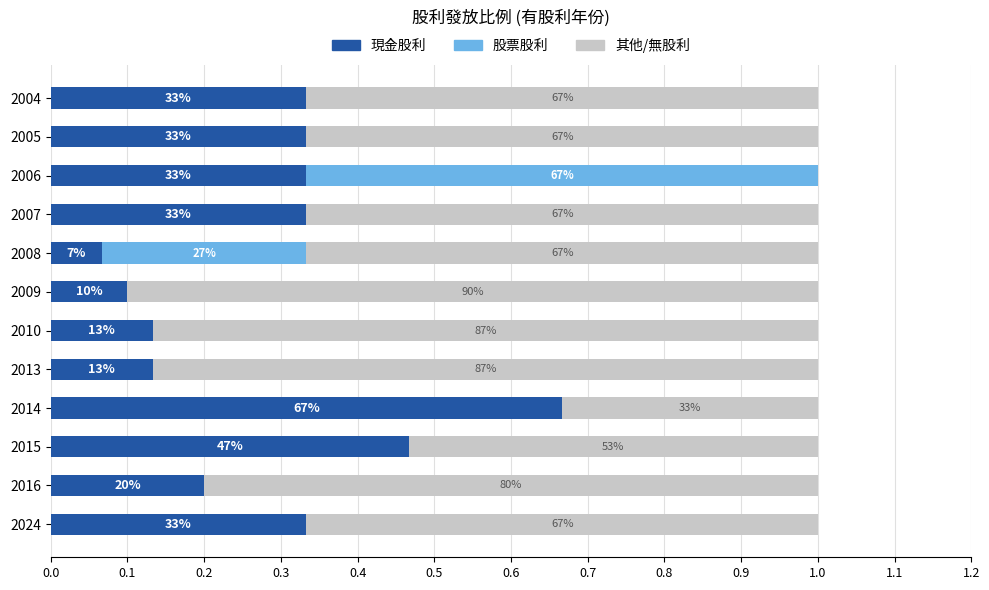

What are all the series names shown in the legend?

現金股利, 股票股利, 其他/無股利